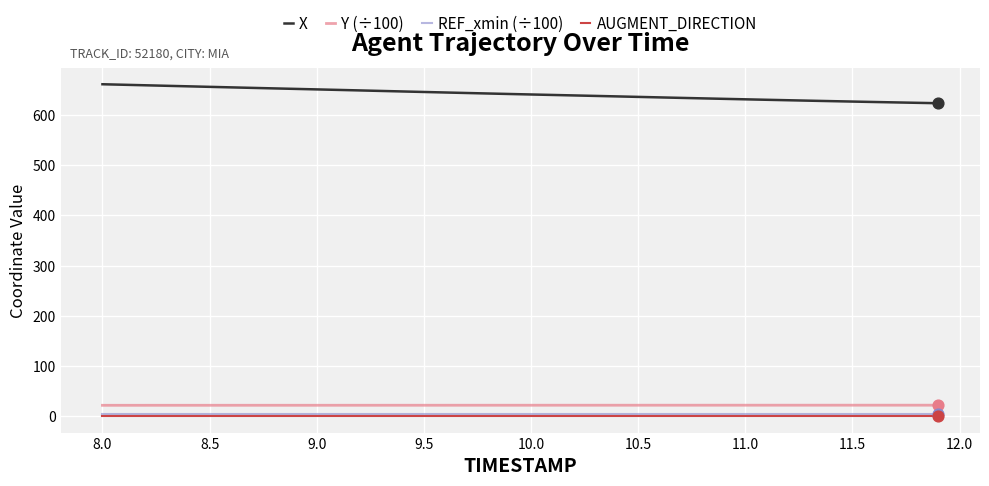

At how many categories does at least one series exceed 602?

40